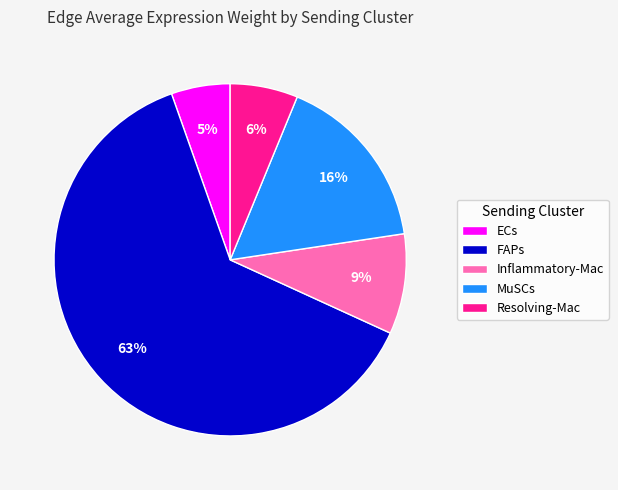

What is the largest slice in the pie chart?

FAPs